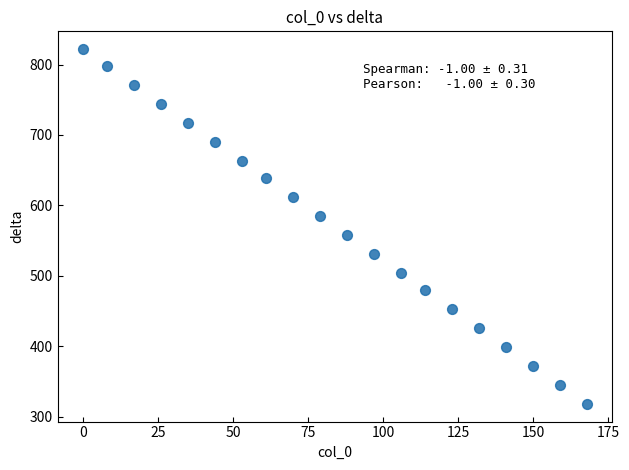

What is the range of X values (max minus min)?

168